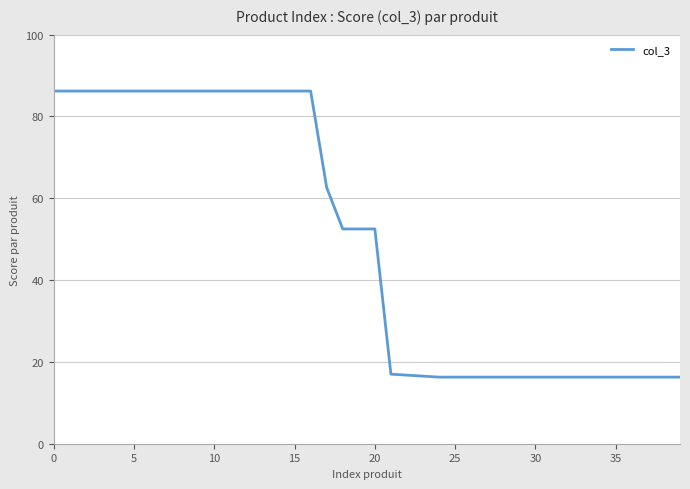

What is the minimum value shown in the chart?

16.3